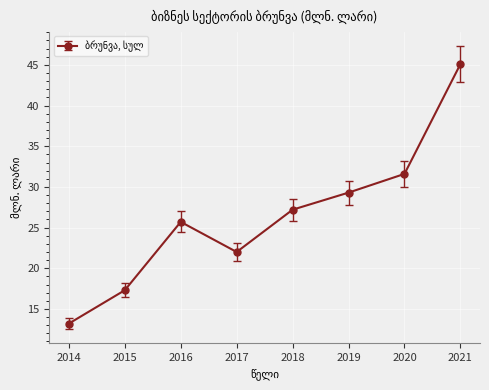

How many lines are shown in the chart?

1